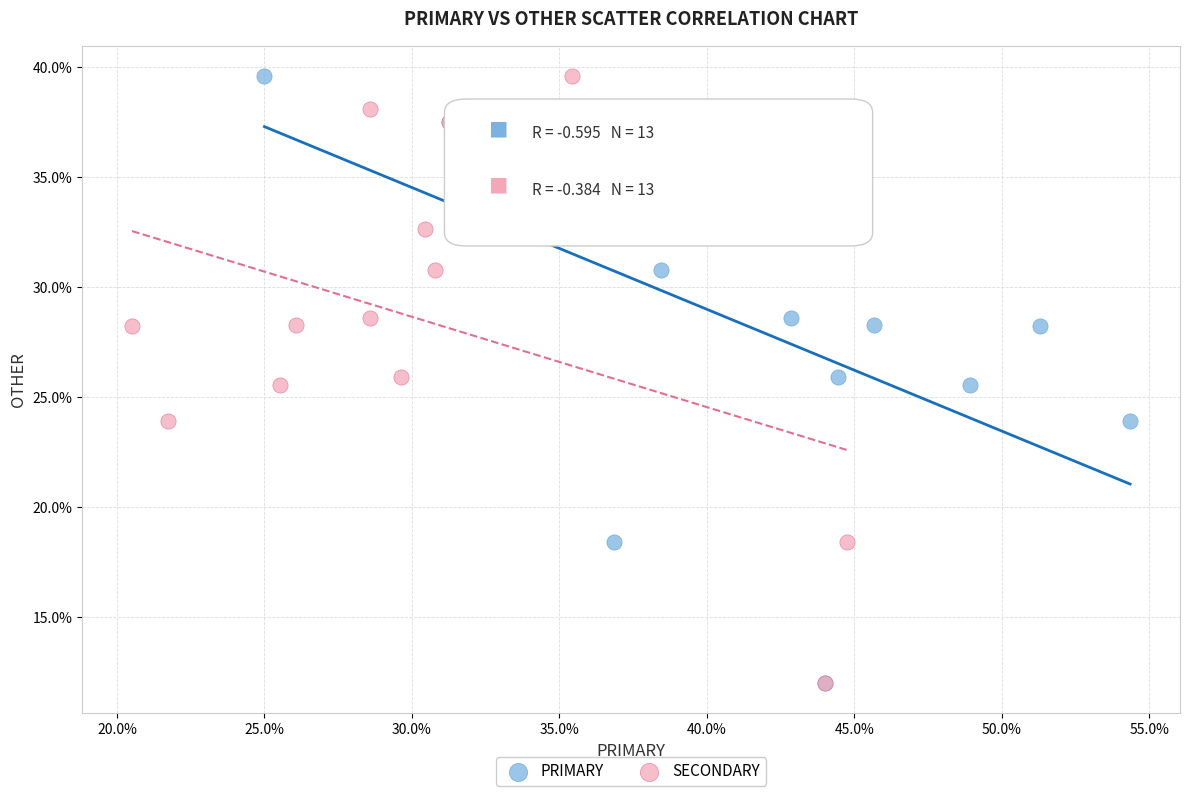

What are all the series names shown in the legend?

PRIMARY, SECONDARY